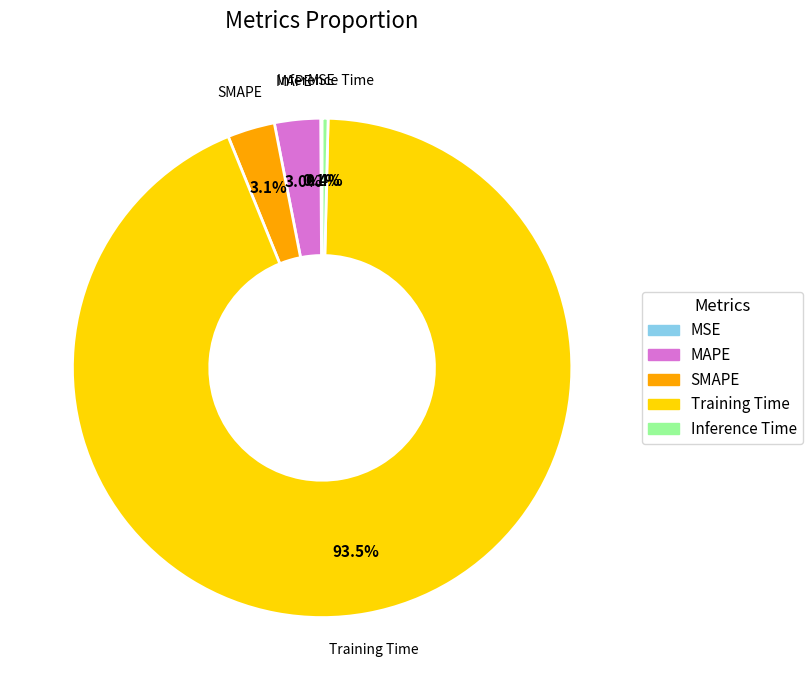

How much of the chart is everything except SMAPE?

96.9%